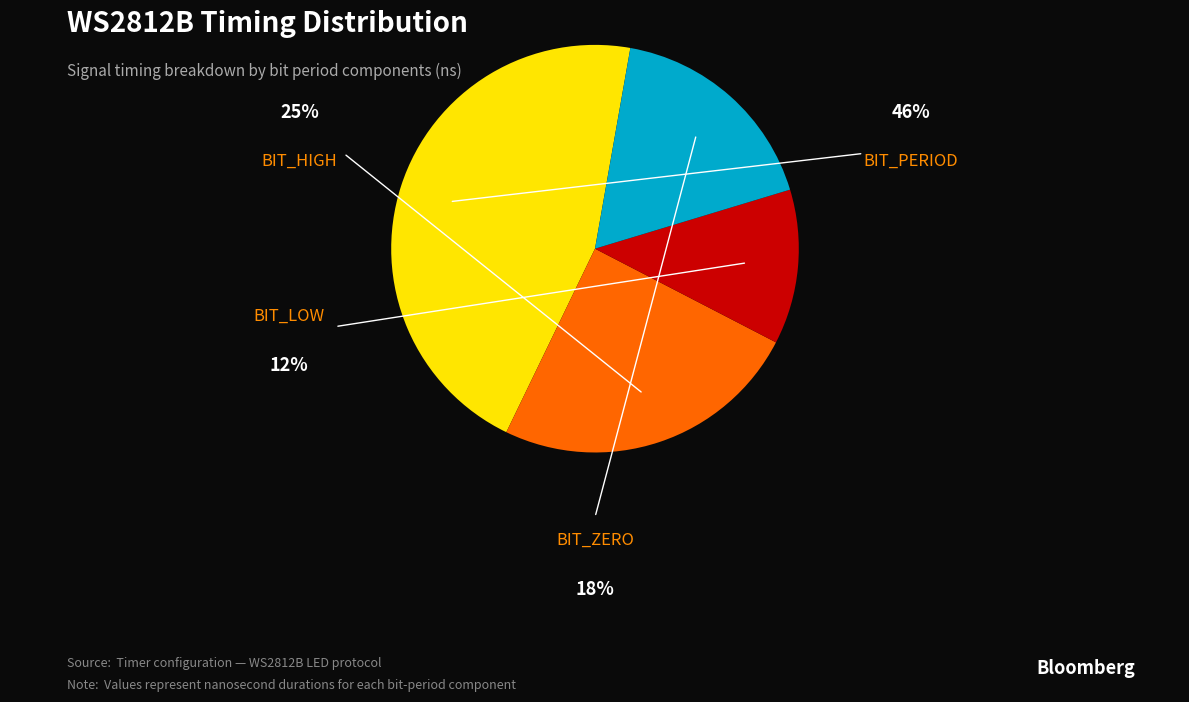

How much of the chart is everything except BIT_LOW?

87.7%